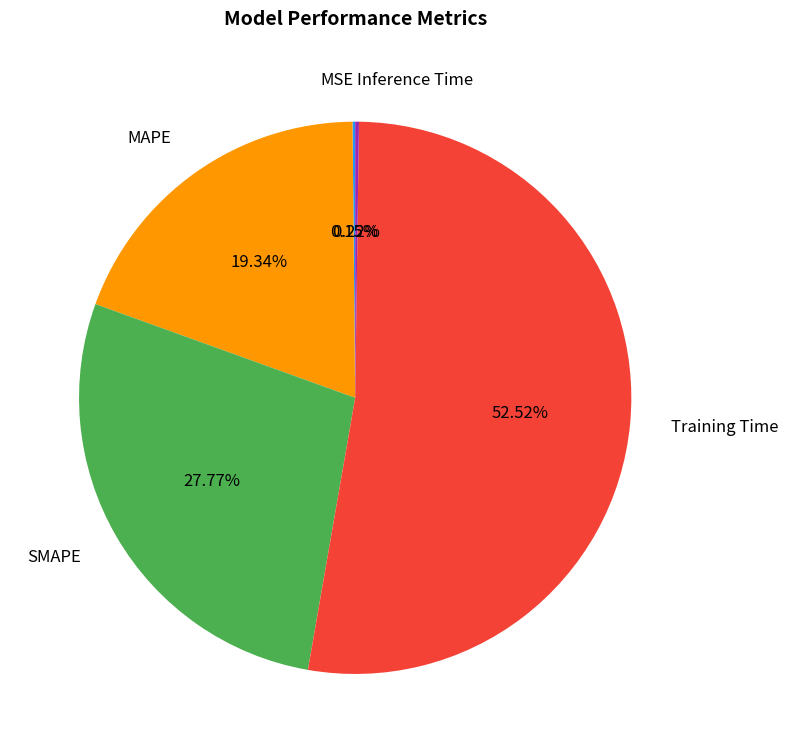

Which slice represents more than half of the pie?

Training Time